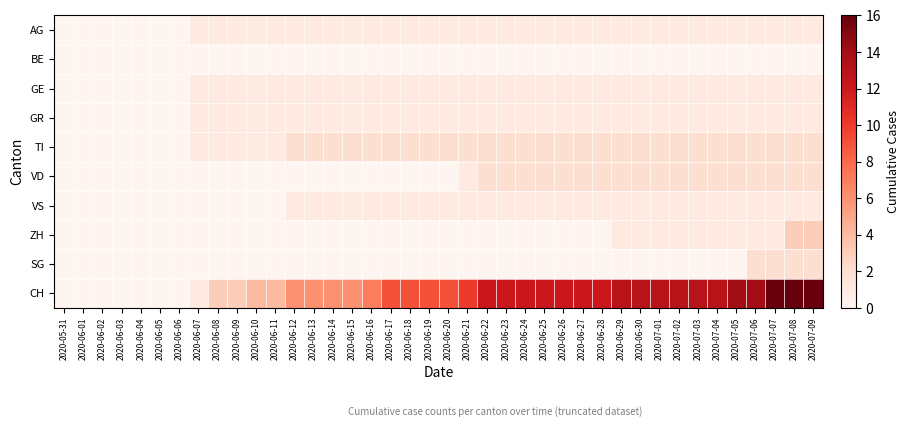

At how many categories does at least one series exceed 15?

3